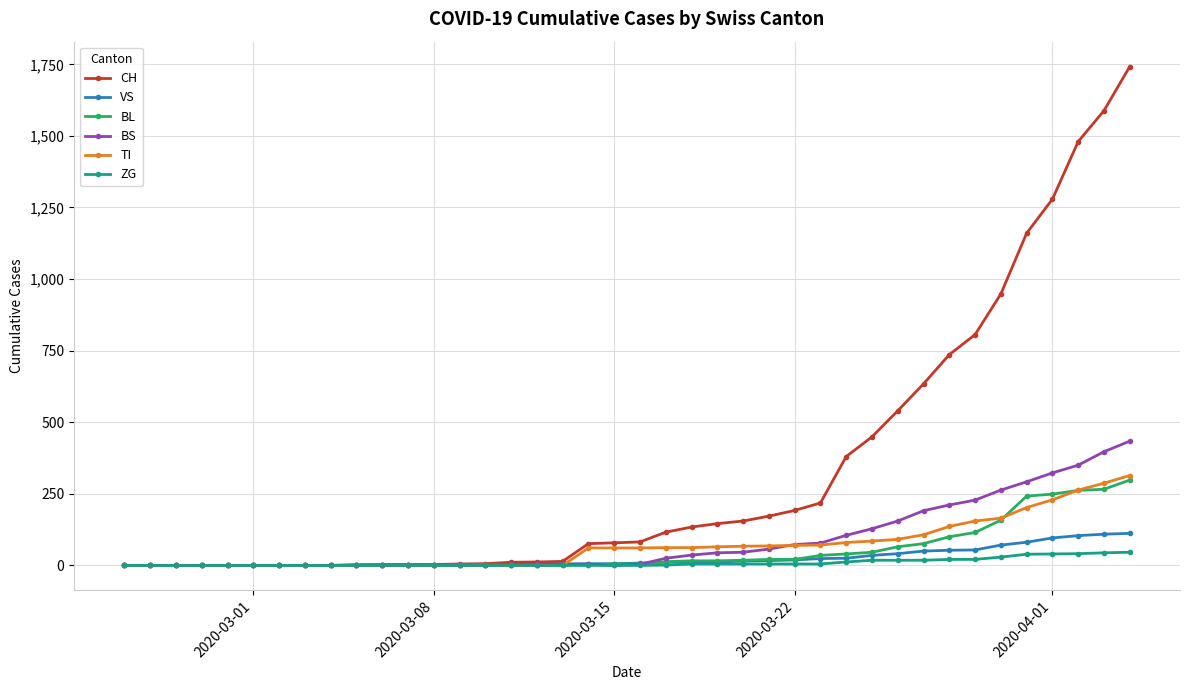

How many lines are shown in the chart?

6